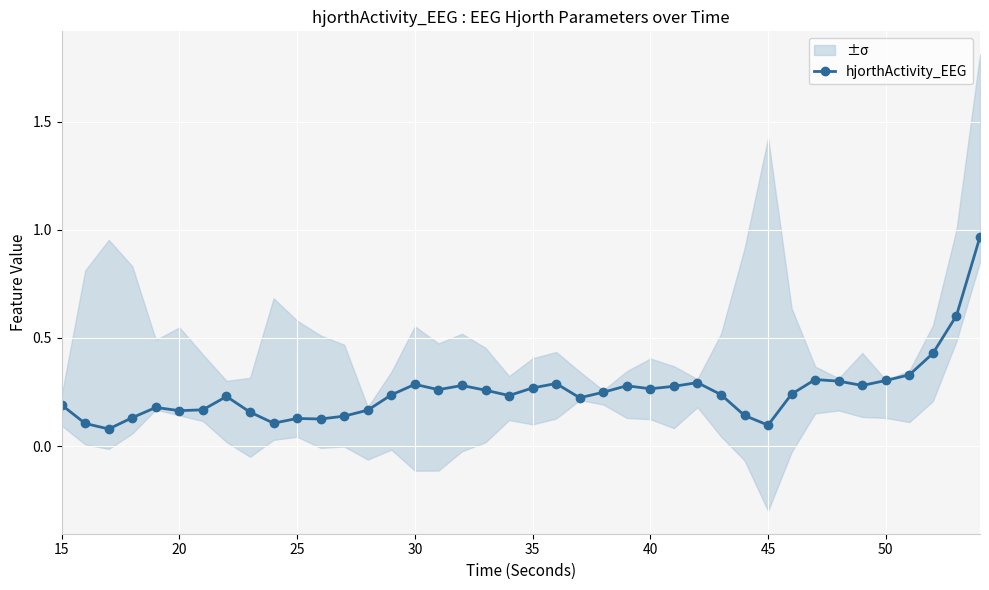

True or false: hjorthActivity_EEG has more than 2 points higher than both neighbors.

True